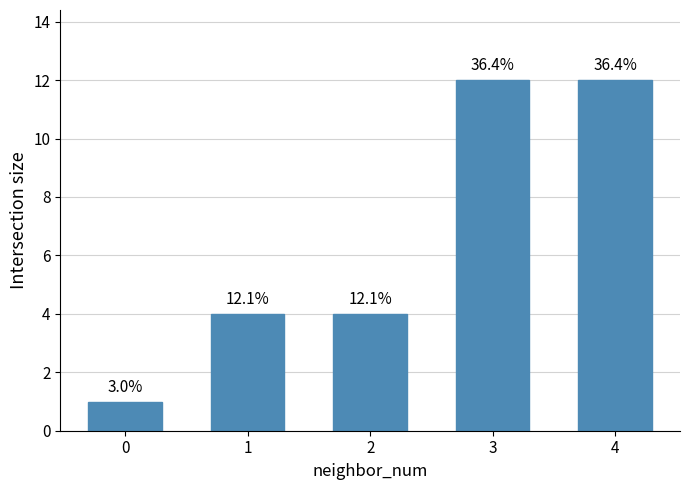

How many bars are there in total?

5